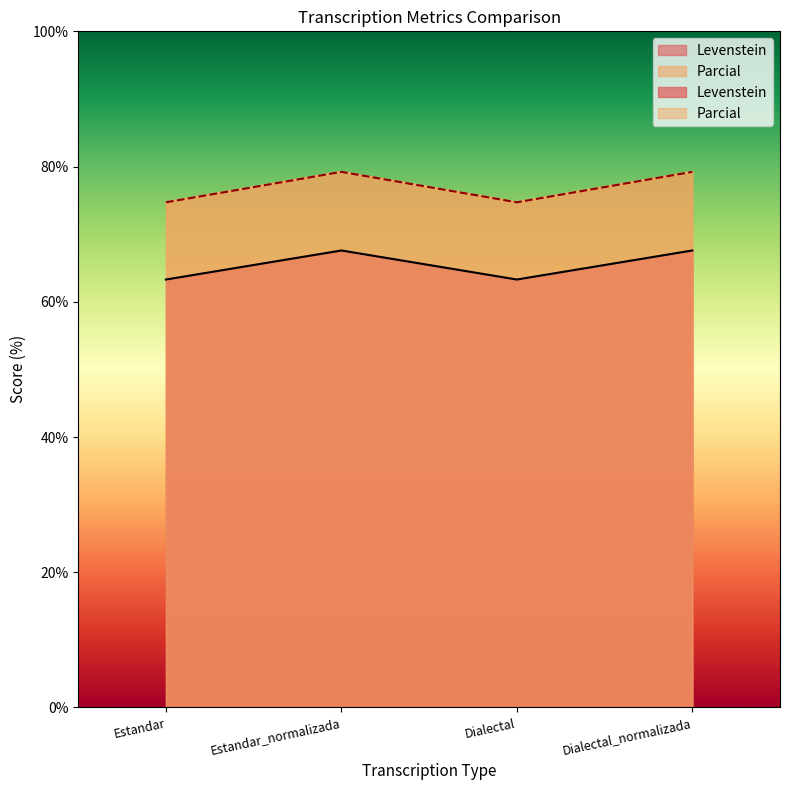

How many lines are shown in the chart?

2